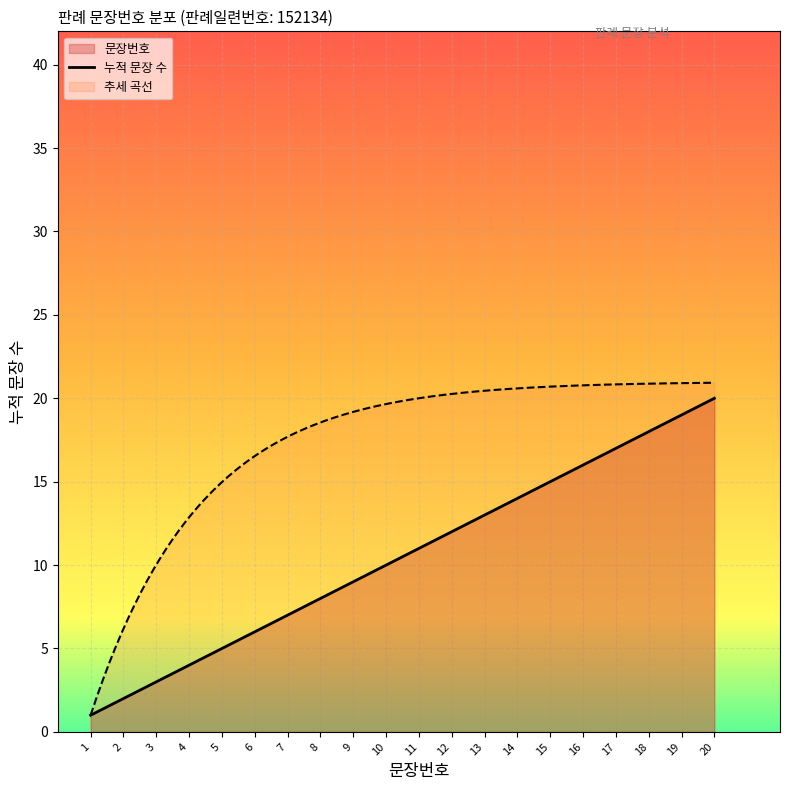

The value at 6 is 10. True or false?

False